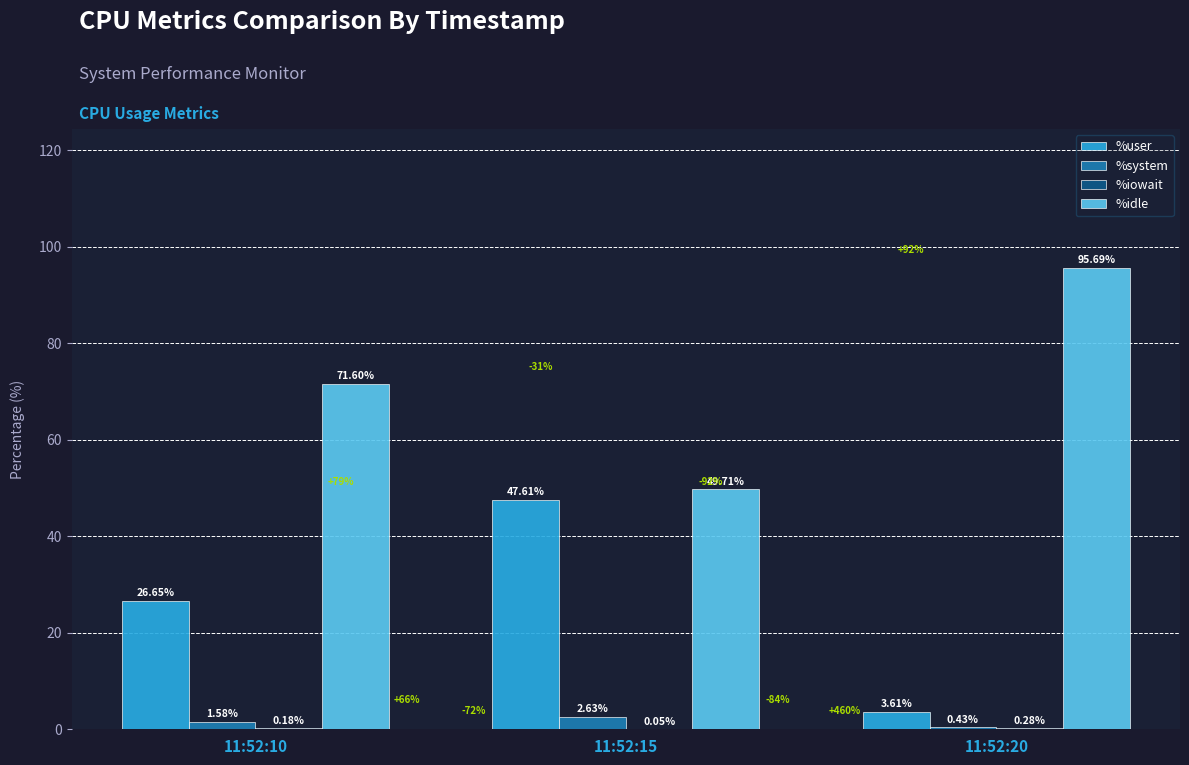

At which label does %system reach its peak?

11:52:15